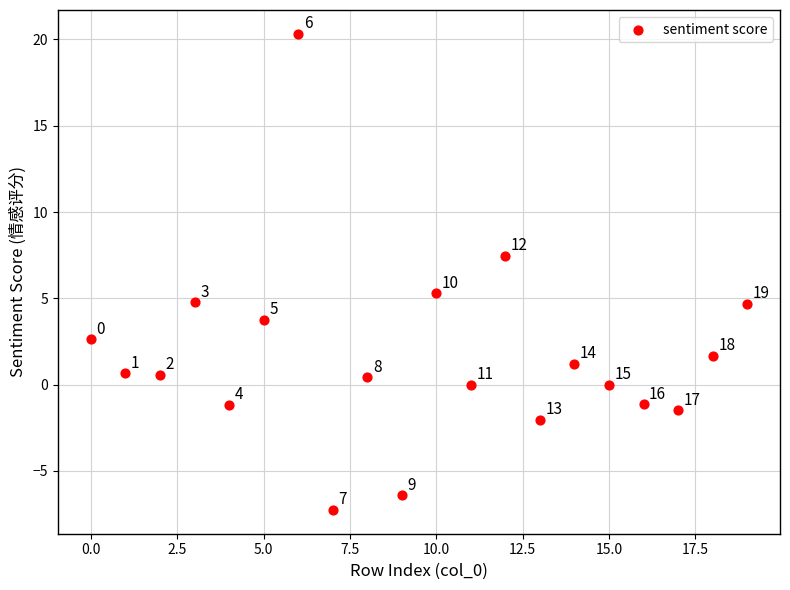

What is the range of Y values (max minus min)?

27.6